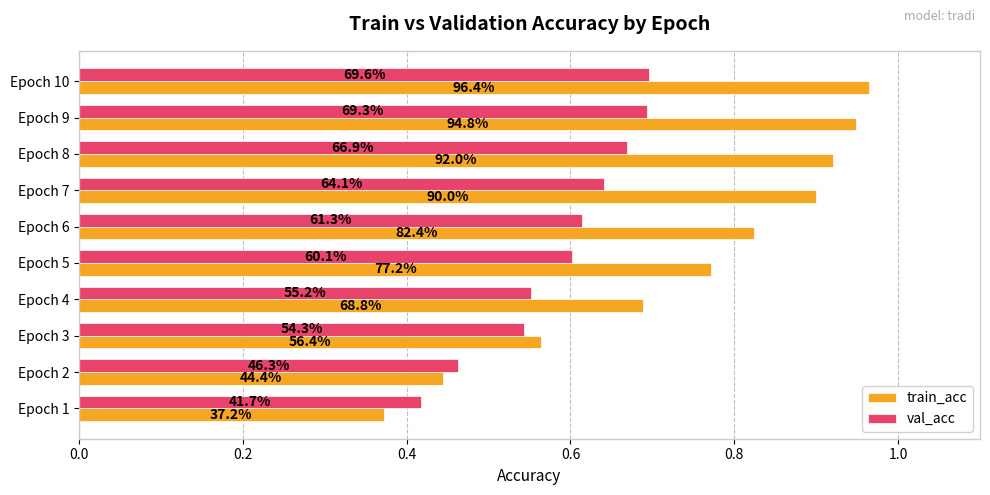

Reading right to left, transcribe all the data shown in this chart.

train_acc: 1.0	0.9	0.9	0.9	0.8	0.8	0.7	0.6	0.4	0.4
val_acc: 0.7	0.7	0.7	0.6	0.6	0.6	0.6	0.5	0.5	0.4